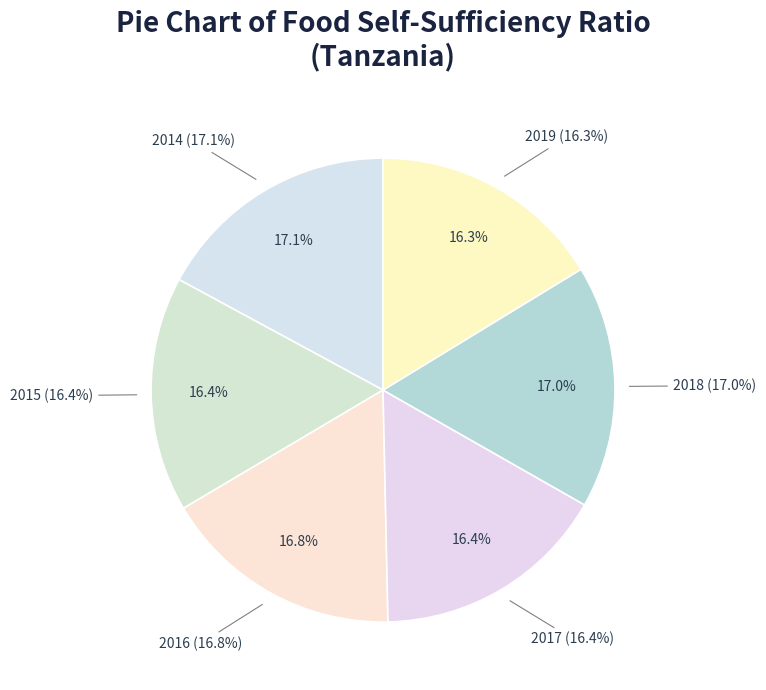

What is the total percentage of 2014 and 2016?

33.9%